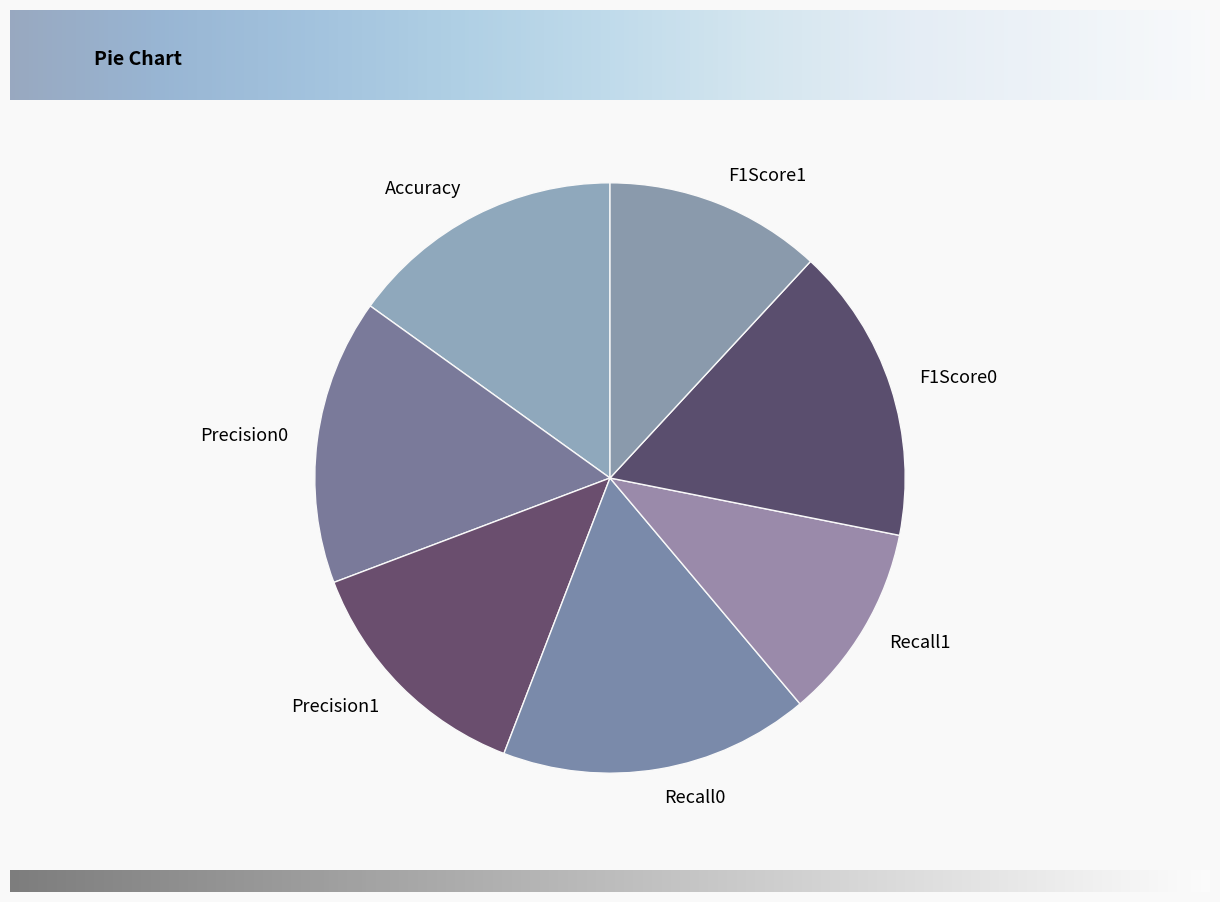

Is there any slice that represents more than half of the pie?

No